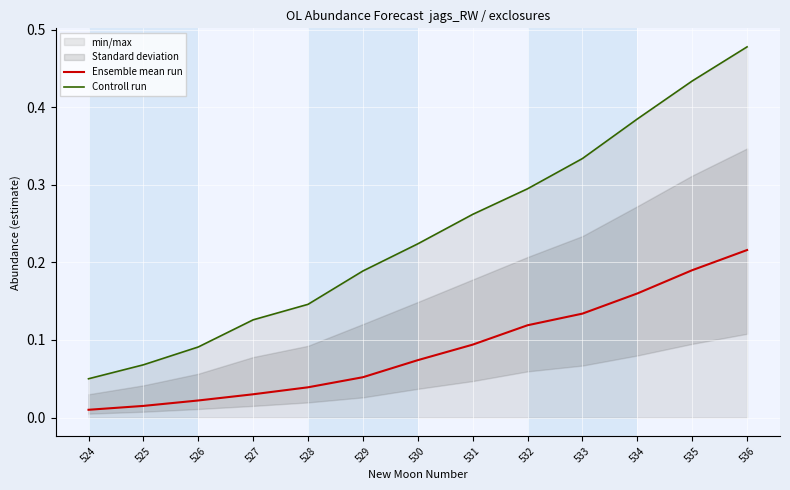

What is the average value of the Controll run series?

0.2